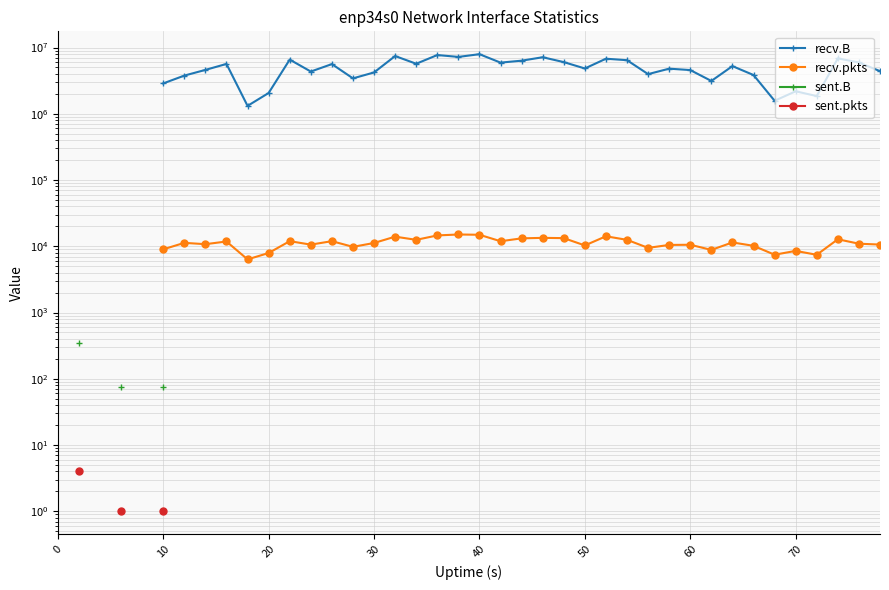

Is this an area chart (filled region under the line)?

No